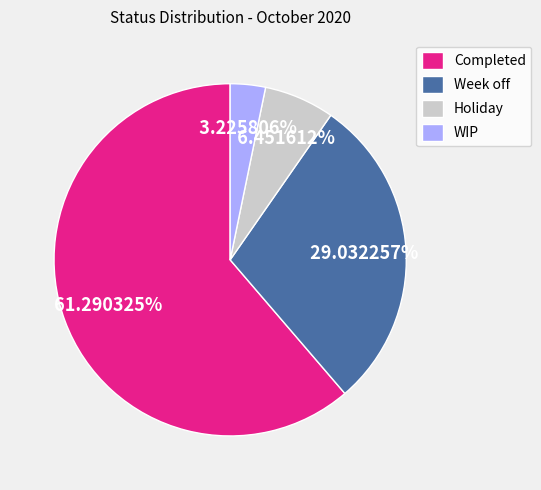

What is the majority slice?

Completed